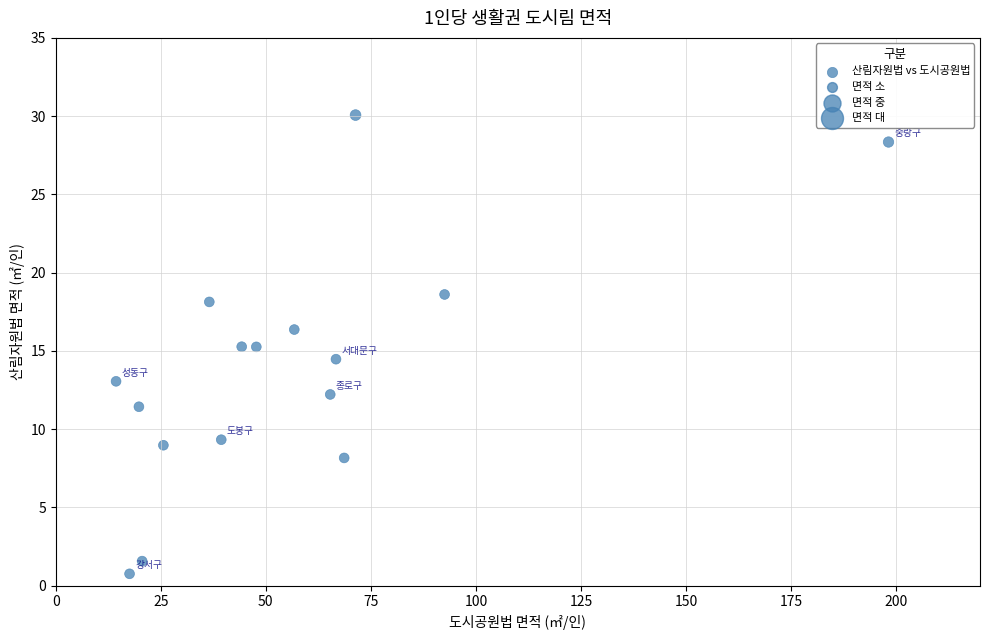

What is the range of Y values (max minus min)?

29.3